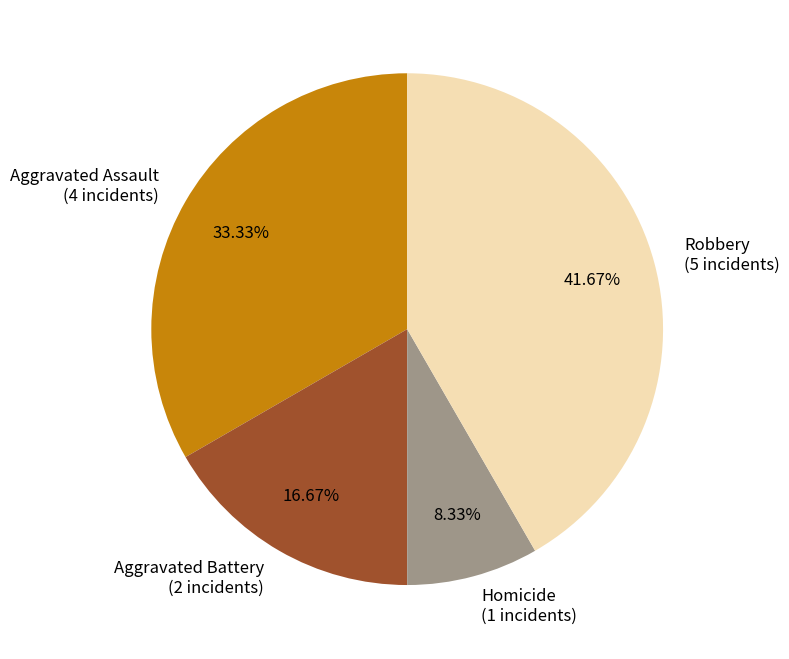

How many slices are in this pie chart?

4